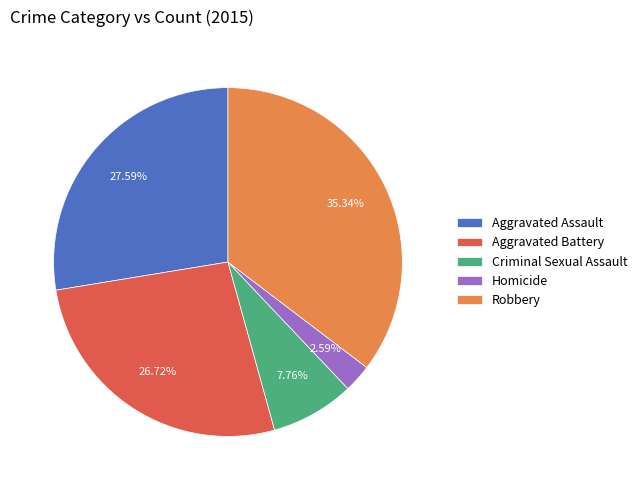

Does Homicide account for over 50% of the chart?

No